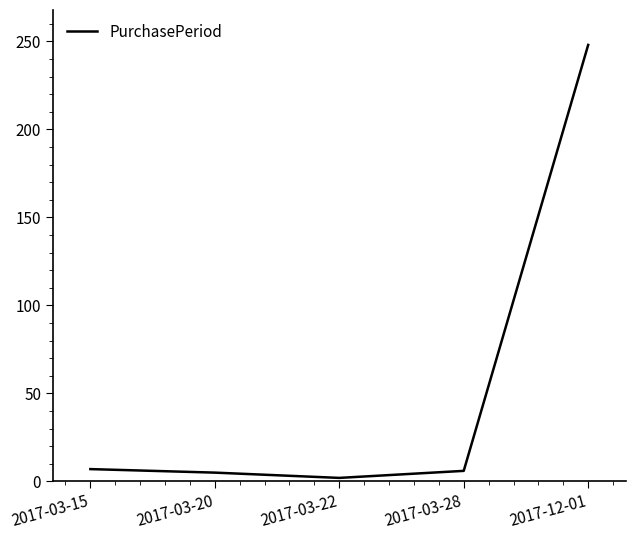

Read the value at 2017-12-01, to the nearest 50.

250